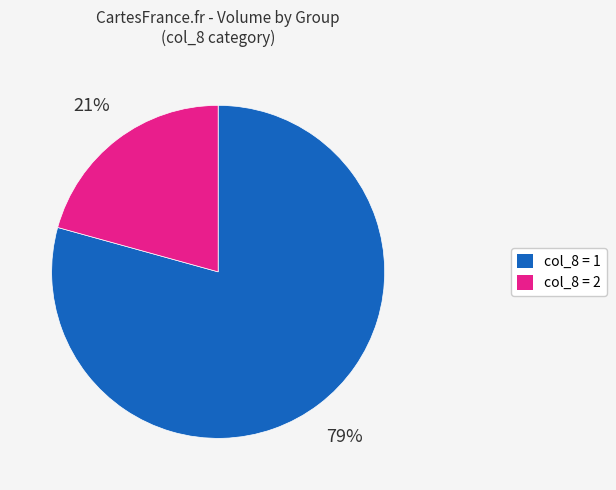

To the nearest percent, what is the average slice percentage?

50%